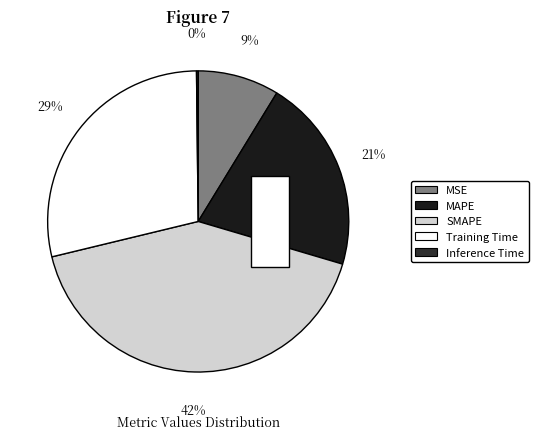

Is it true that Inference Time is 8% of the pie?

False